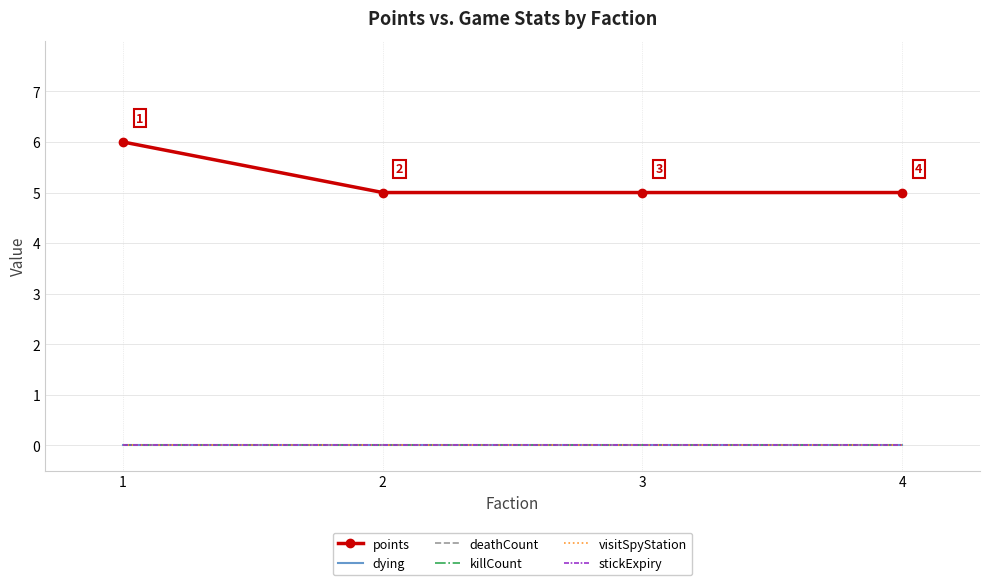

What are all the series names shown in the legend?

points, dying, deathCount, killCount, visitSpyStation, stickExpiry